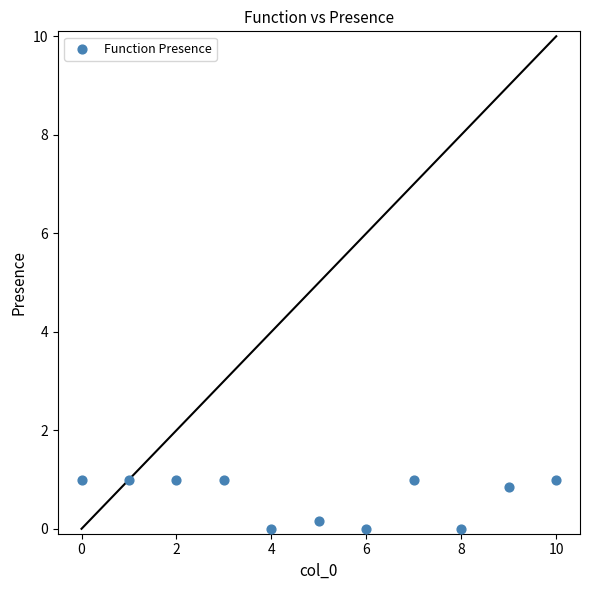

What is the range of Y values (max minus min)?

1.0